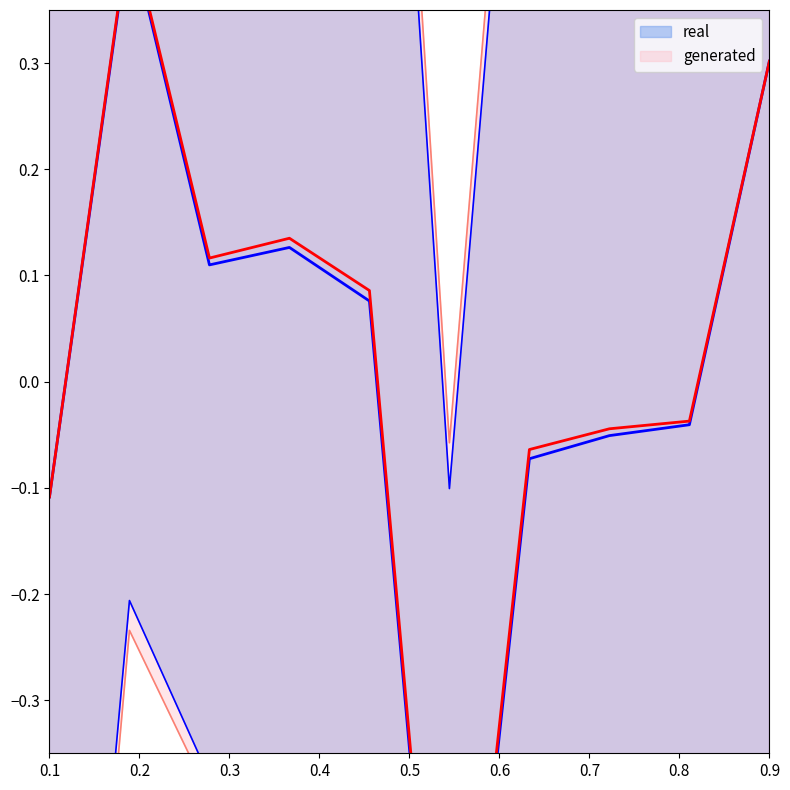

At which label does real reach its peak?

0.2